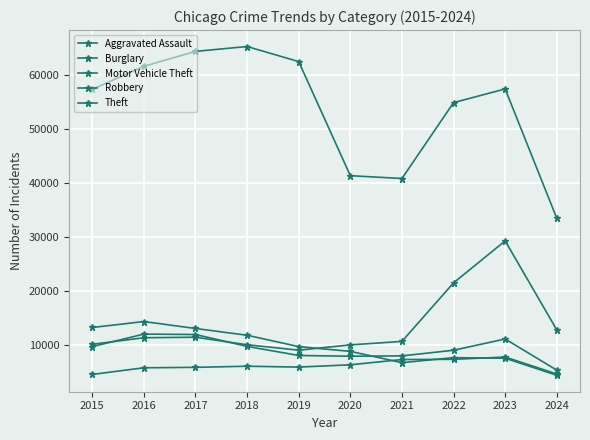

How many lines are shown in the chart?

5